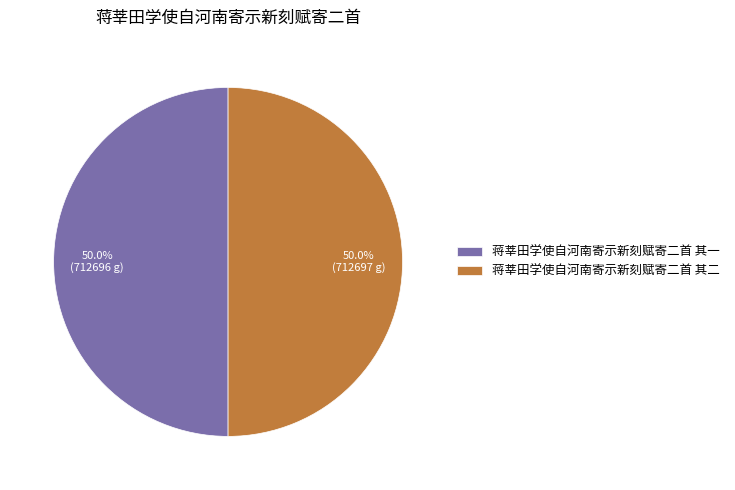

Do 蒋莘田学使自河南寄示新刻赋寄二首 其二 and 蒋莘田学使自河南寄示新刻赋寄二首 其一 together represent more than half of the pie?

Yes